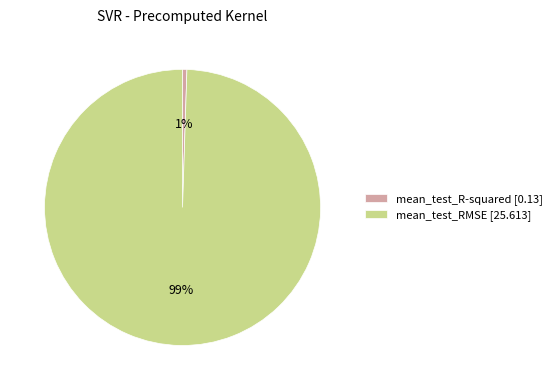

To the nearest percent, what is the combined percentage of mean_test_R-squared and mean_test_RMSE?

100%